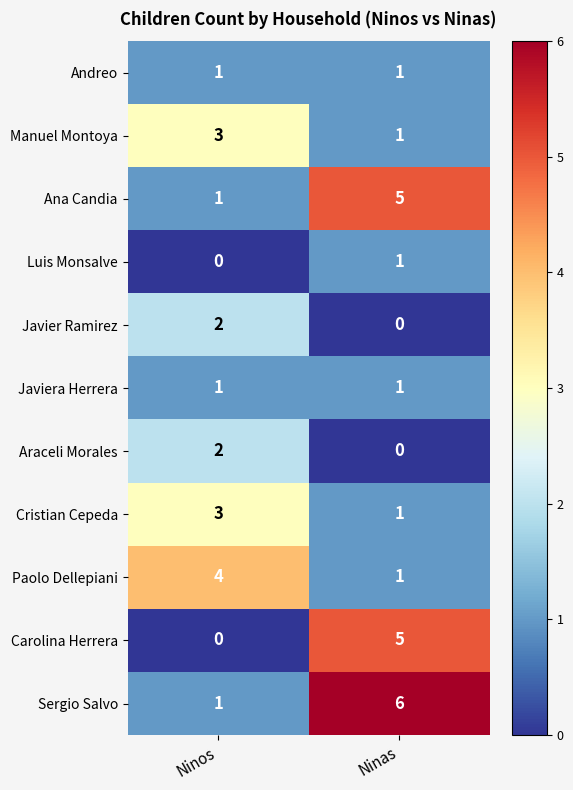

What is the total value across all series at Ninas?

22